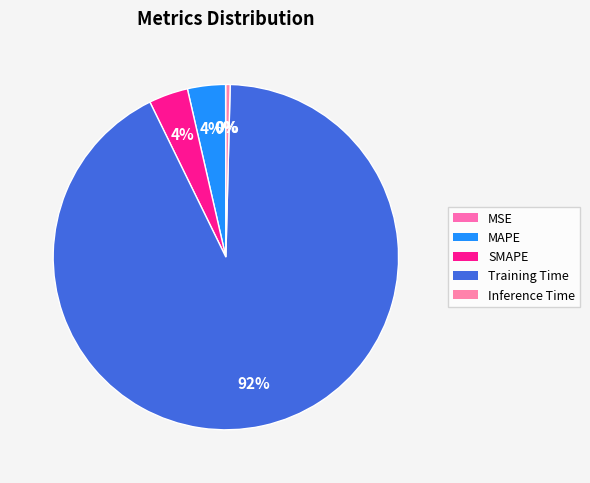

Combined, do Training Time and Inference Time account for over 50%?

Yes